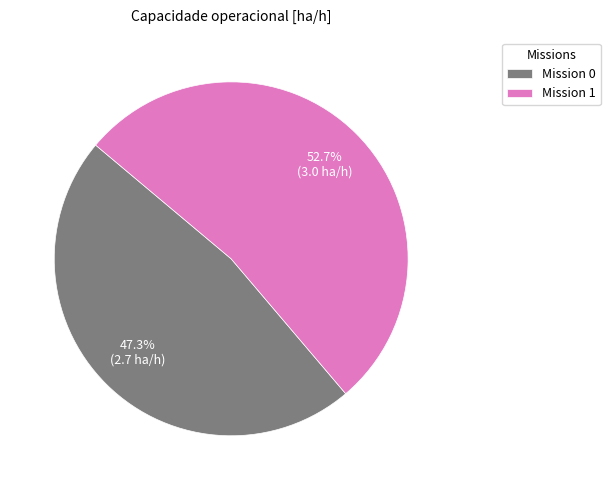

What is the majority slice?

Mission 1